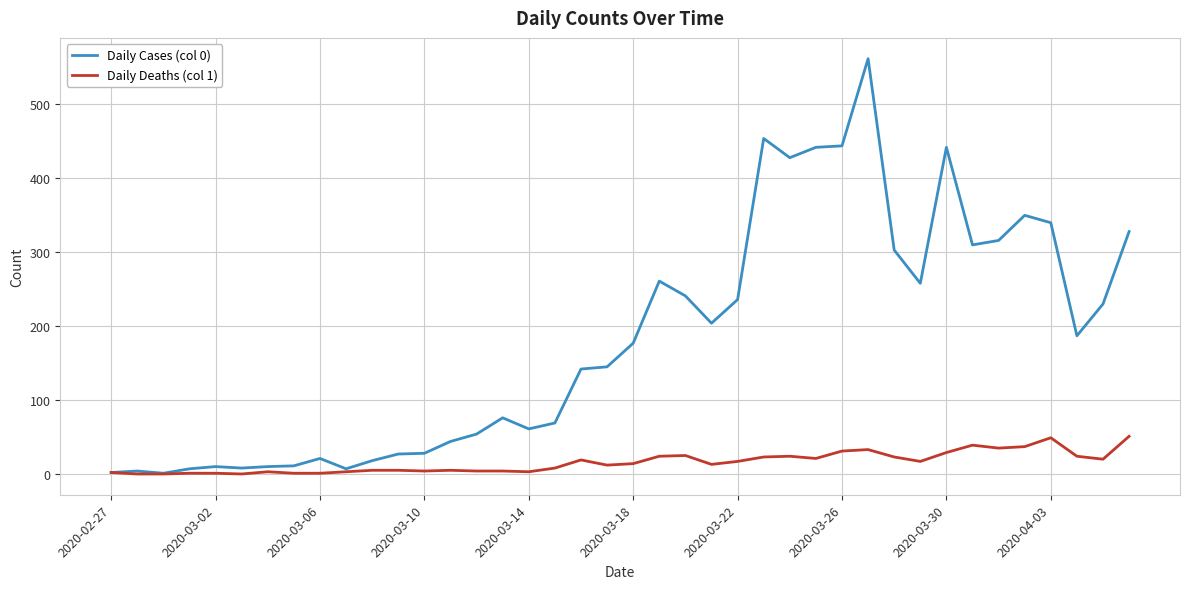

Rank the series by their average value, from lowest to highest.

Daily Deaths (col 1), Daily Cases (col 0)